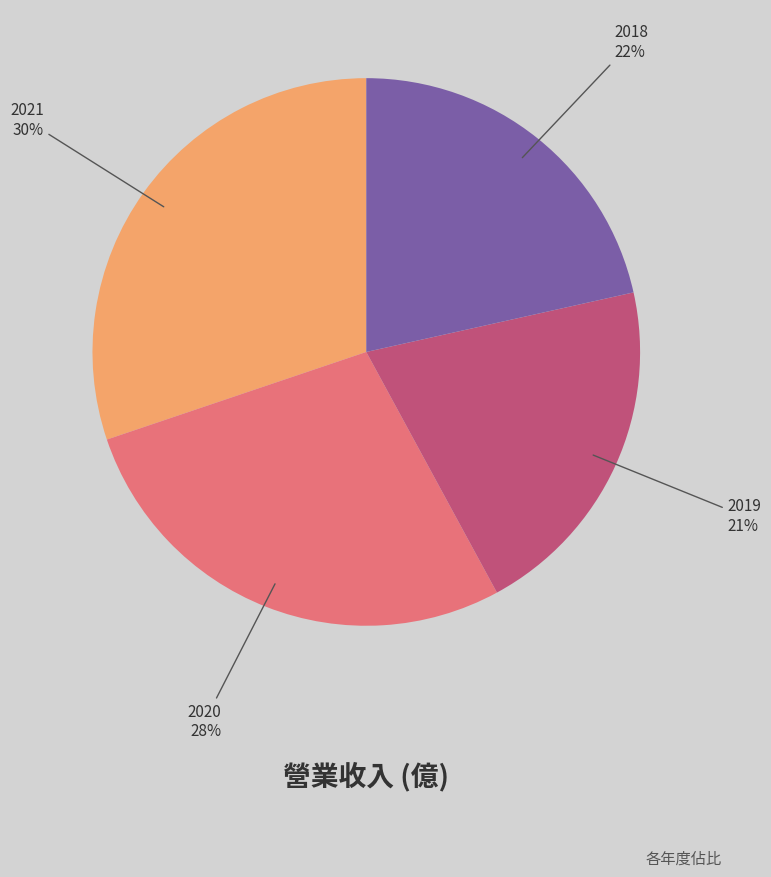

Is there any slice that represents more than half of the pie?

No